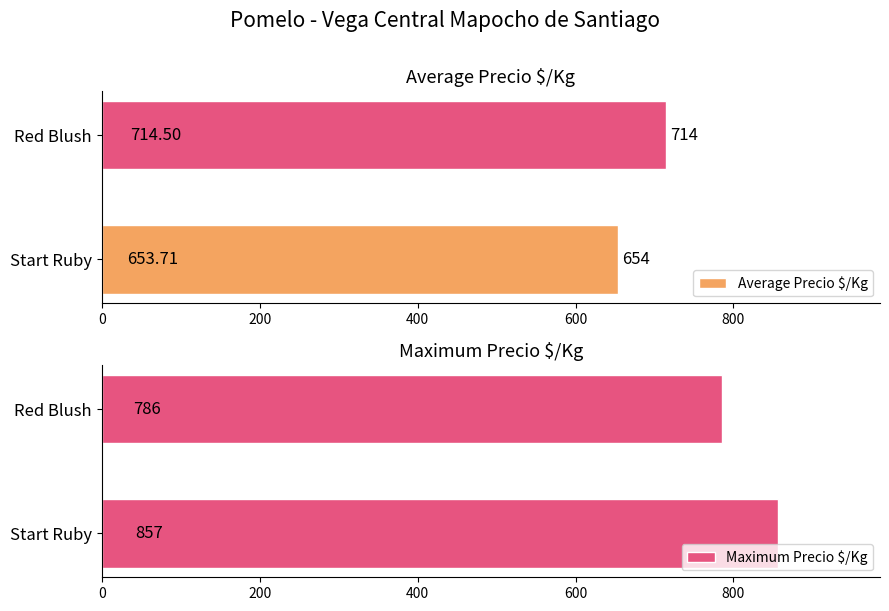

Read the Average Precio $/Kg value at Red Blush.

714.5